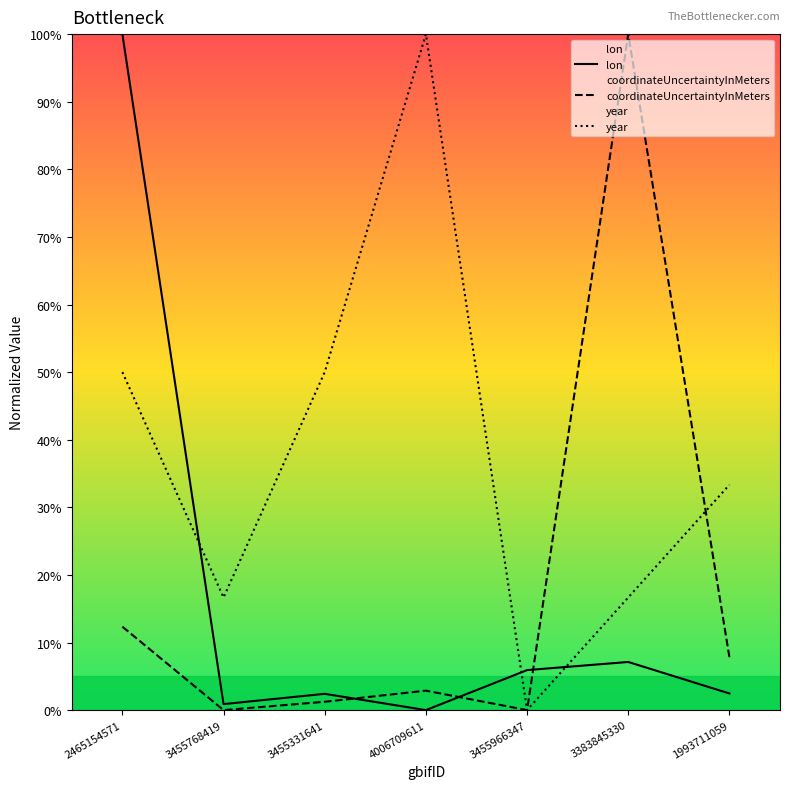

True or false: coordinateUncertaintyInMeters has more than 1 interior local peaks.

True